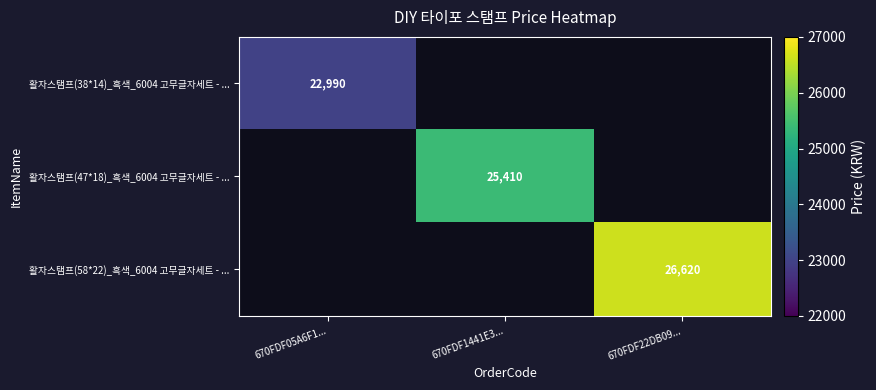

Which has a higher value, 670FDF05A6F1... or 670FDF1441E3...?

670FDF1441E3...